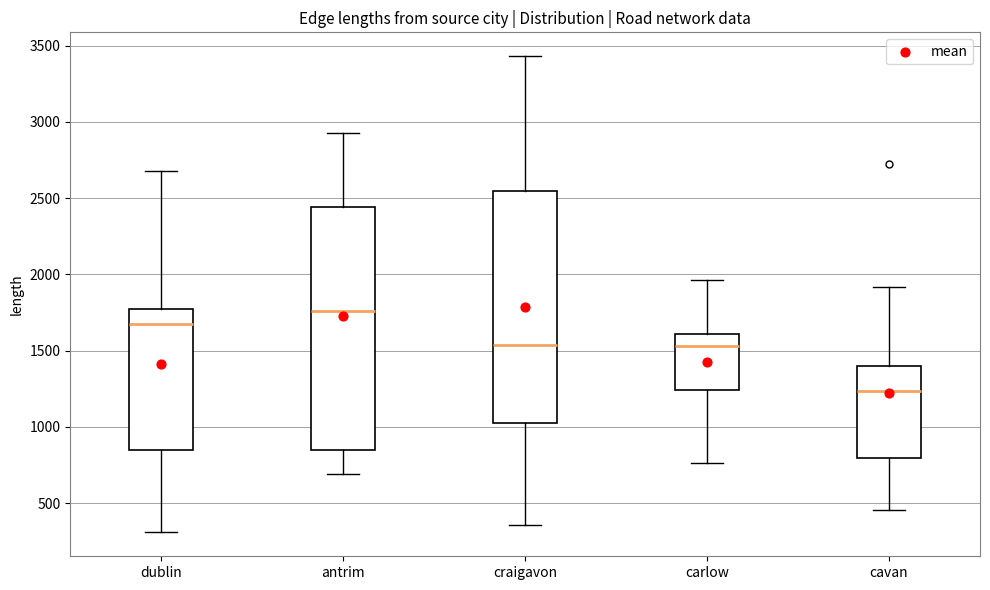

Comparing the boxes themselves (not the whiskers), which one is the tallest?

antrim